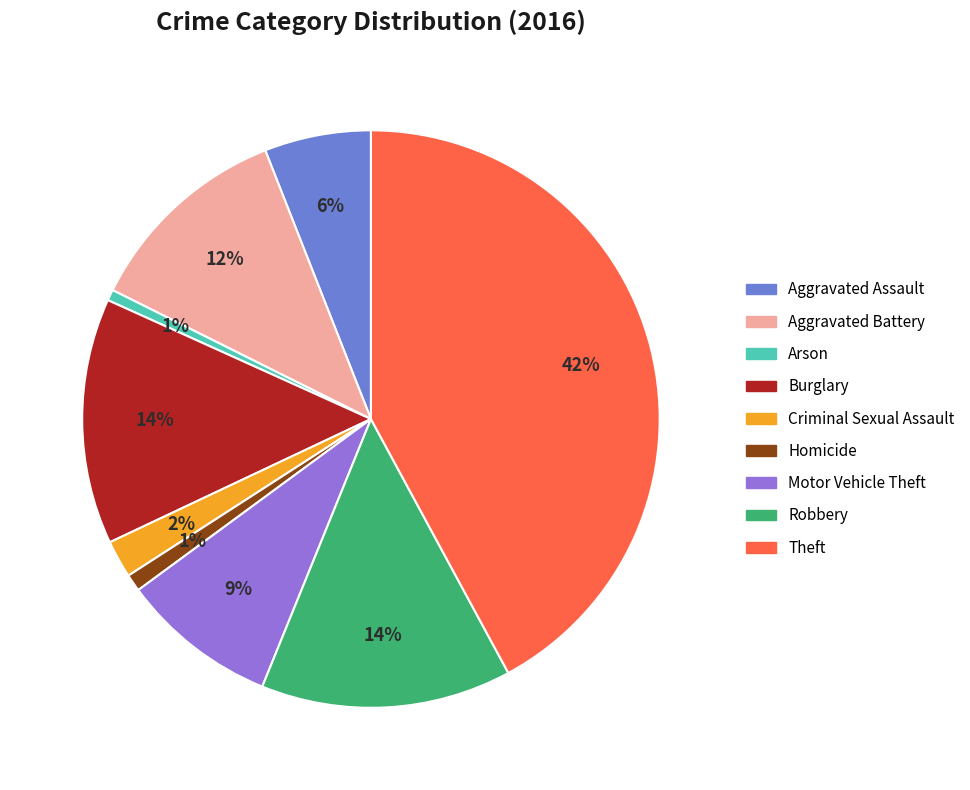

Does any single category account for the majority?

No